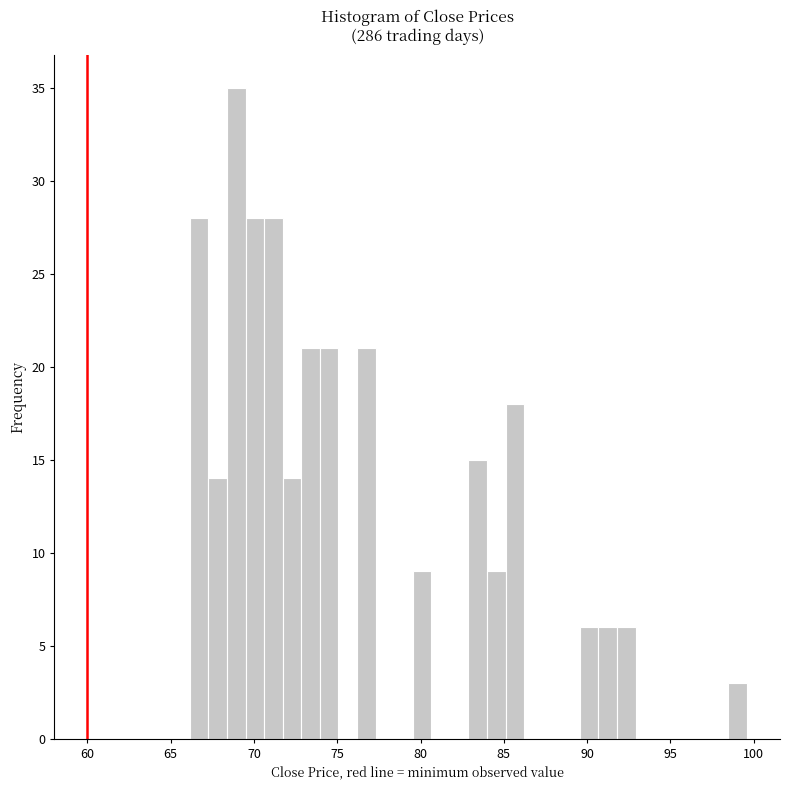

Read against the x-axis, roughly where is the centre of the tallest bar?

69.0